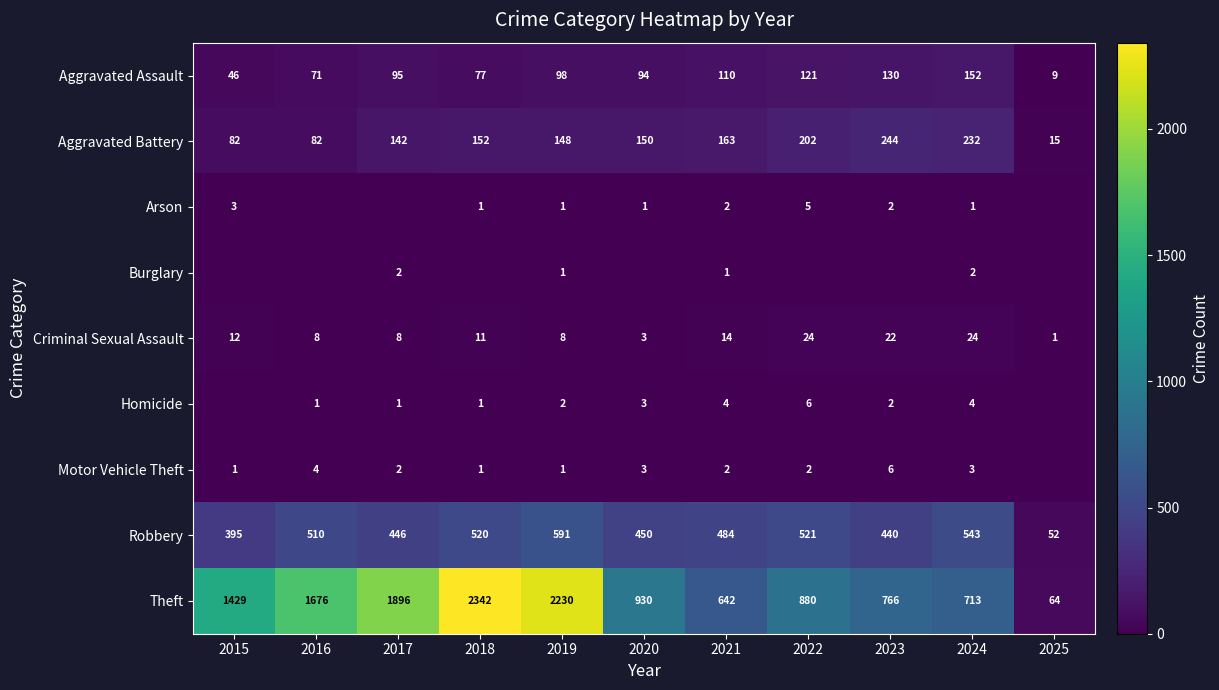

How many categories are shown in the chart?

11